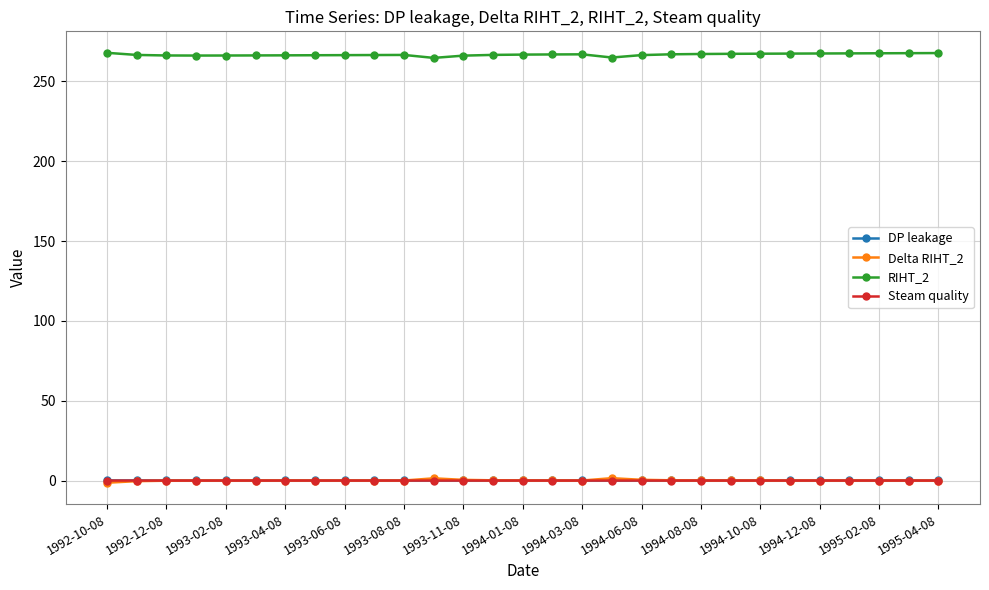

At how many categories does at least one series exceed 260?

29